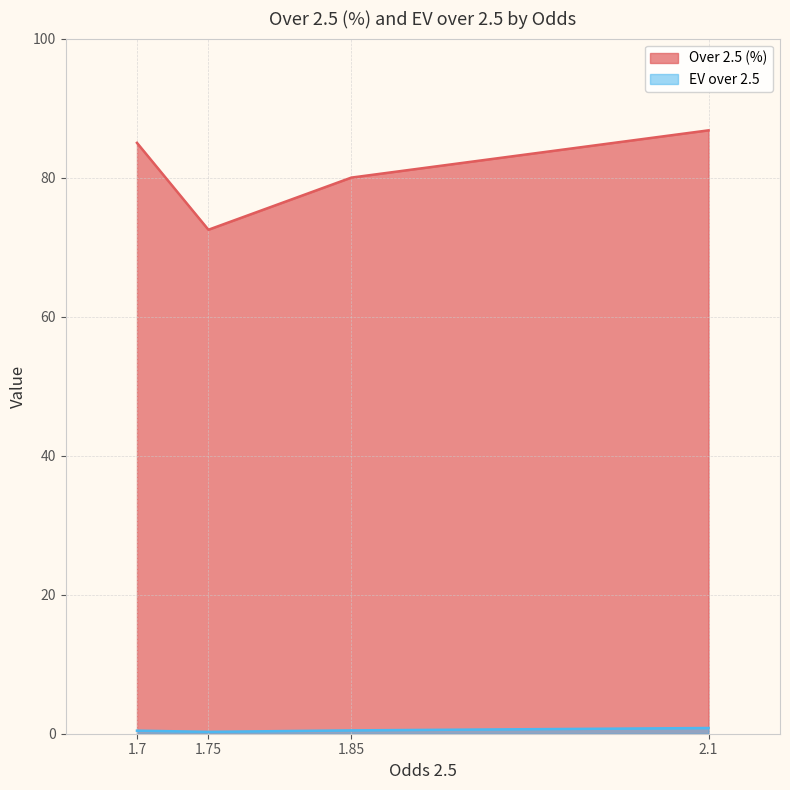

What is the average value of the Over 2.5 (%) series?

81.1